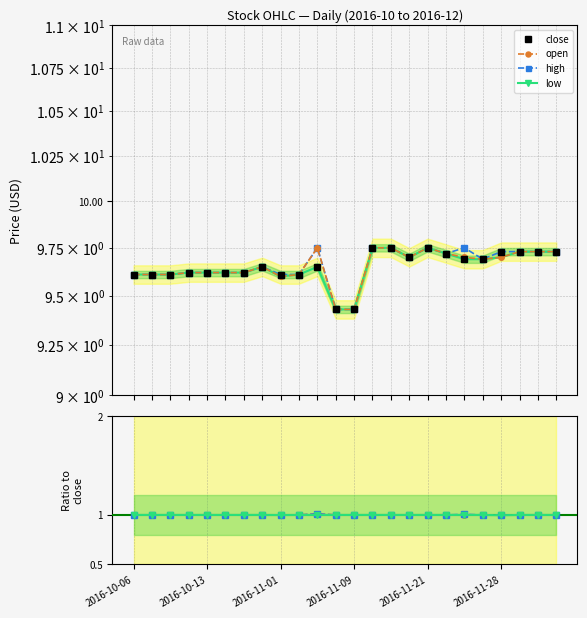

True or false: open has a value of 9.6 at 2016-10-17.

True